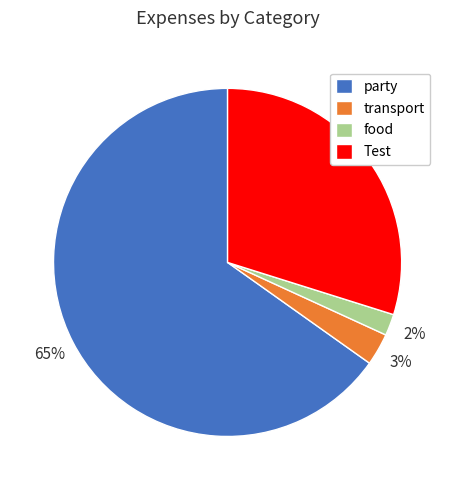

Which has a higher value, Test or transport?

Test